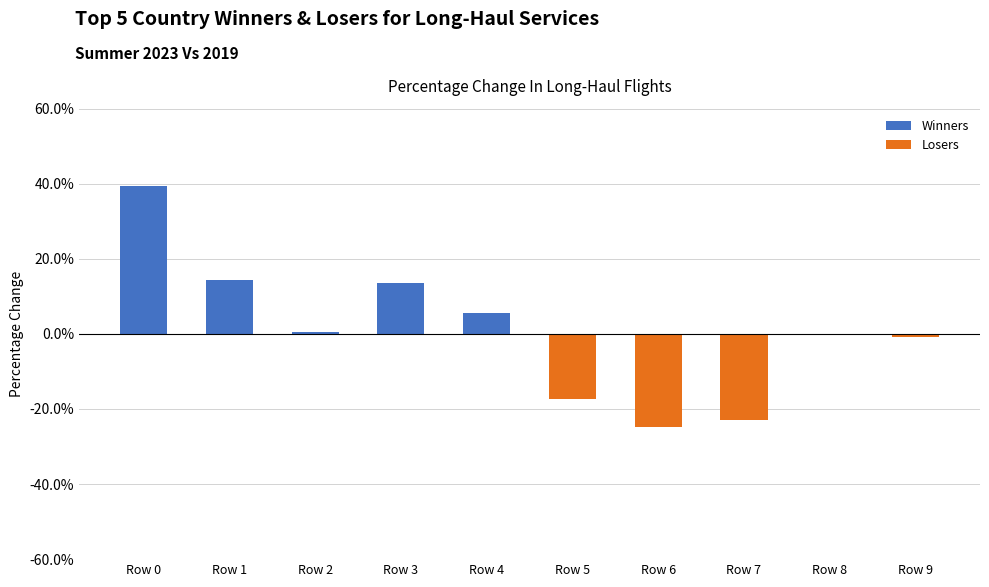

Between Row 0 and Row 9, which series saw the biggest shift?

Winners